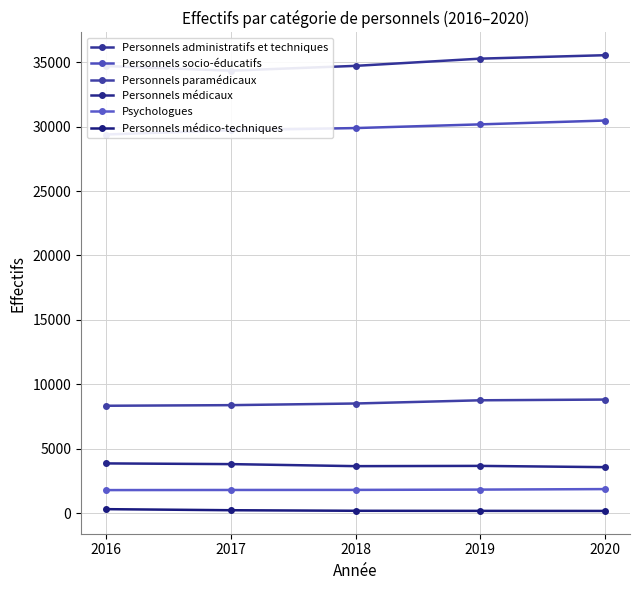

Which series has the widest spread of values?

Personnels administratifs et techniques